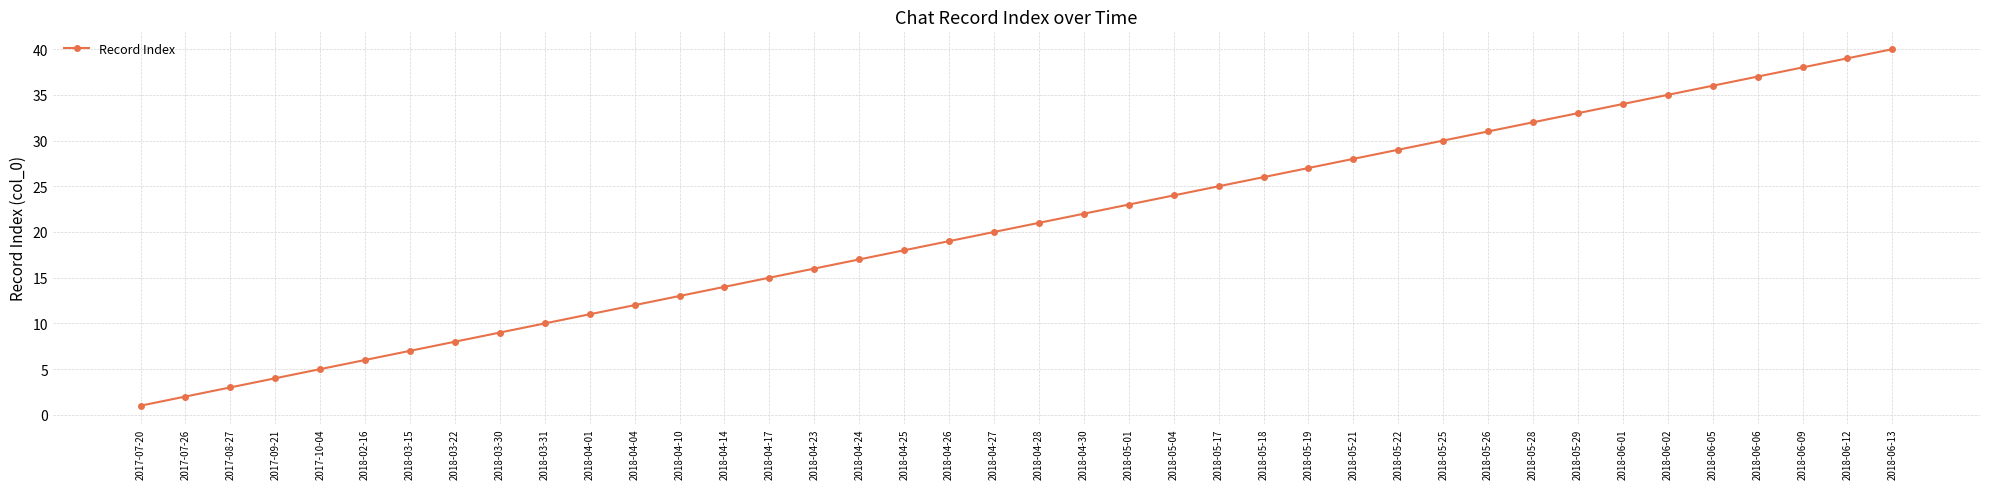

Rank the categories by value from lowest to highest.

2017-07-20, 2017-07-26, 2017-08-27, 2017-09-21, 2017-10-04, 2018-02-16, 2018-03-15, 2018-03-22, 2018-03-30, 2018-03-31, 2018-04-01, 2018-04-04, 2018-04-10, 2018-04-14, 2018-04-17, 2018-04-23, 2018-04-24, 2018-04-25, 2018-04-26, 2018-04-27, 2018-04-28, 2018-04-30, 2018-05-01, 2018-05-04, 2018-05-17, 2018-05-18, 2018-05-19, 2018-05-21, 2018-05-22, 2018-05-25, 2018-05-26, 2018-05-28, 2018-05-29, 2018-06-01, 2018-06-02, 2018-06-05, 2018-06-06, 2018-06-09, 2018-06-12, 2018-06-13